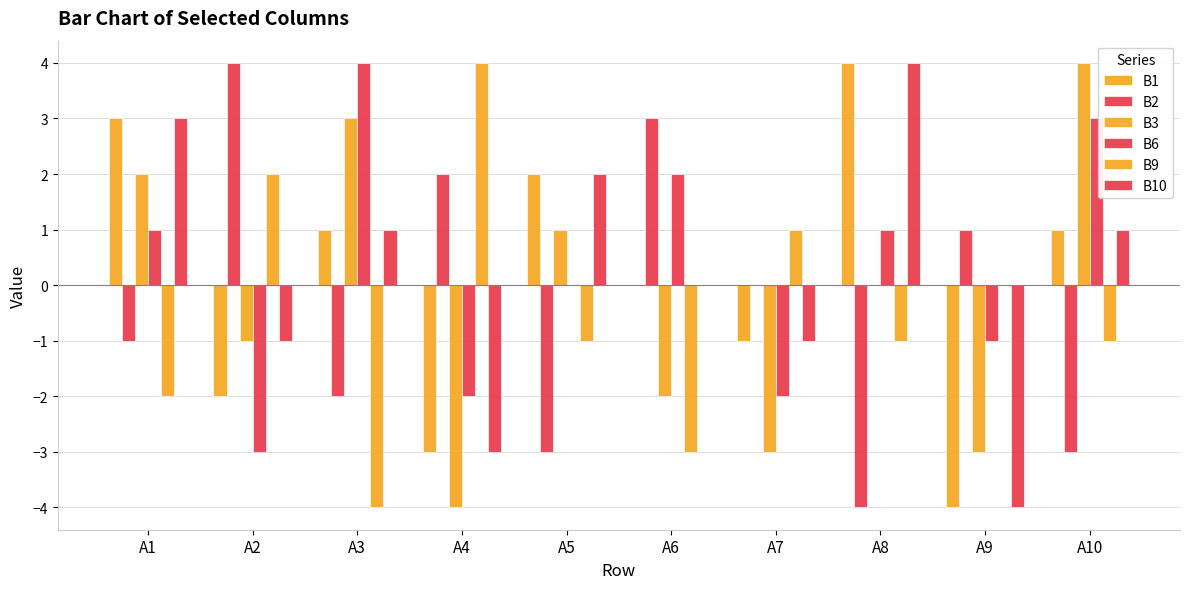

Reading left to right, extract all data points from this chart.

B1: A1=3	A2=-2	A3=1	A4=-3	A5=2	A6=0	A7=-1	A8=4	A9=-4	A10=1
B2: A1=-1	A2=4	A3=-2	A4=2	A5=-3	A6=3	A7=0	A8=-4	A9=1	A10=-3
B3: A1=2	A2=-1	A3=3	A4=-4	A5=1	A6=-2	A7=-3	A8=0	A9=-3	A10=4
B6: A1=1	A2=-3	A3=4	A4=-2	A5=0	A6=2	A7=-2	A8=1	A9=-1	A10=3
B9: A1=-2	A2=2	A3=-4	A4=4	A5=-1	A6=-3	A7=1	A8=-1	A9=0	A10=-1
B10: A1=3	A2=-1	A3=1	A4=-3	A5=2	A6=0	A7=-1	A8=4	A9=-4	A10=1